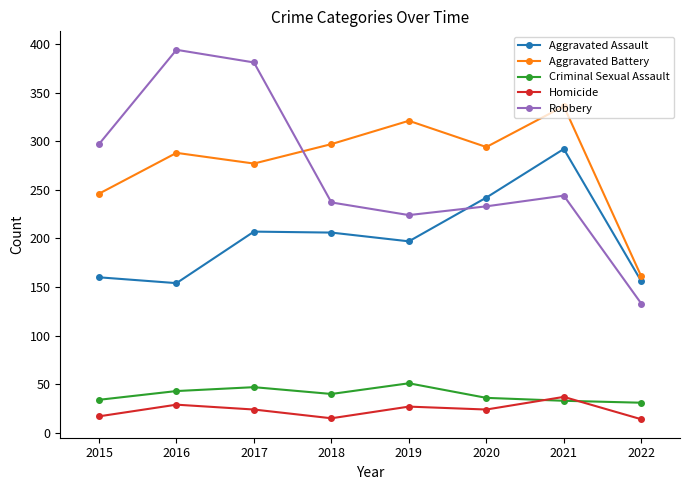

Where do Robbery and Aggravated Battery first cross each other?

2017 and 2018